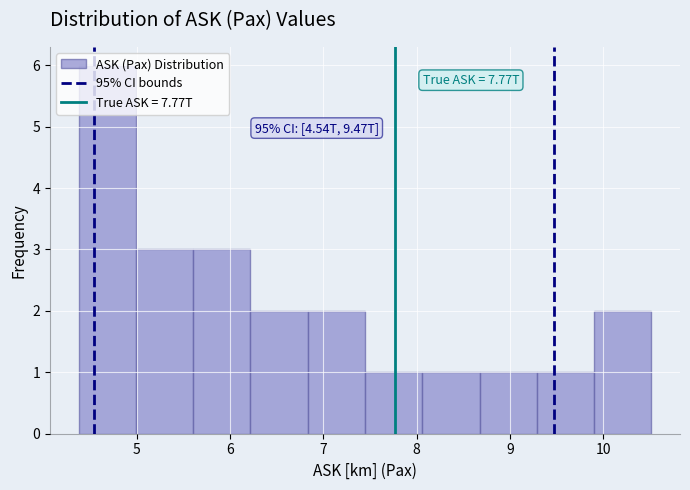

Over which range of the x-axis is the bar tallest?

4.4 to 5.0